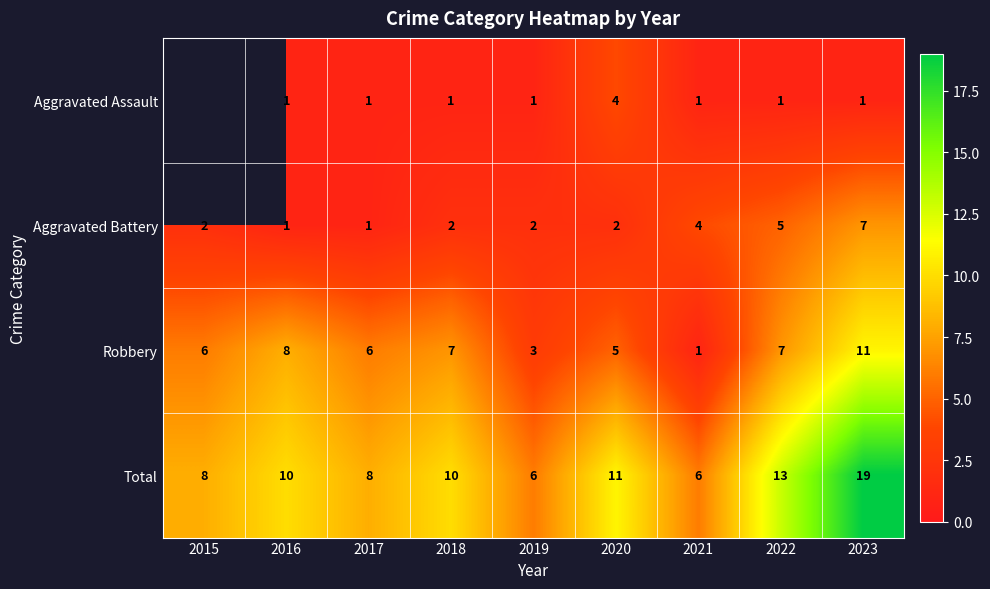

Rank the series at 2019 from highest to lowest value.

Total, Robbery, Aggravated Battery, Aggravated Assault